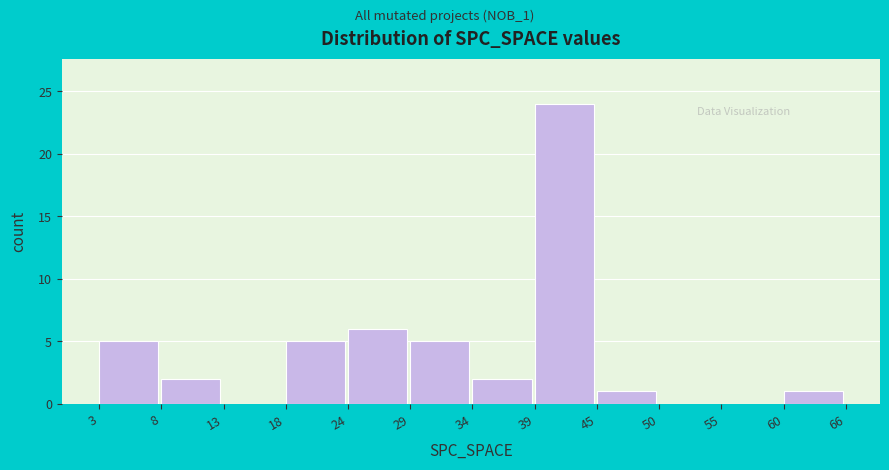

Reading right to left, list all the values displayed in this chart.

60=1	55=0	50=0	45=1	39=24	34=2	29=5	24=6	18=5	13=0	8=2	3=5